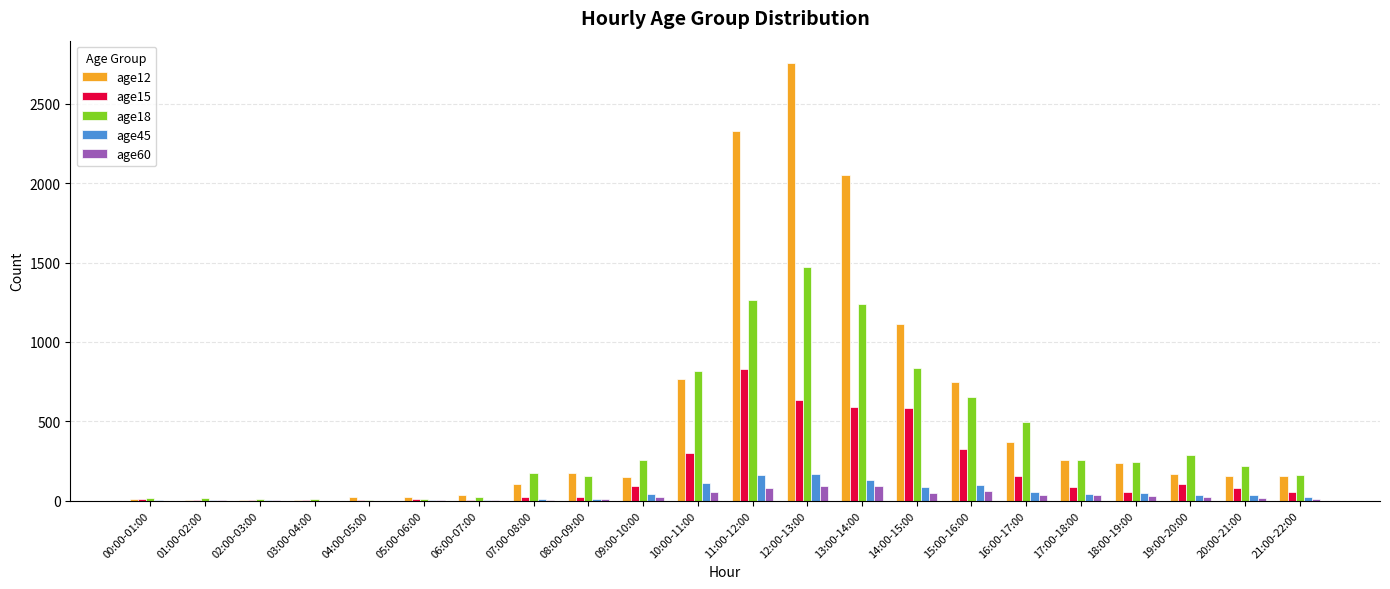

Between 08:00-09:00 and 17:00-18:00, which series saw the biggest shift?

age18